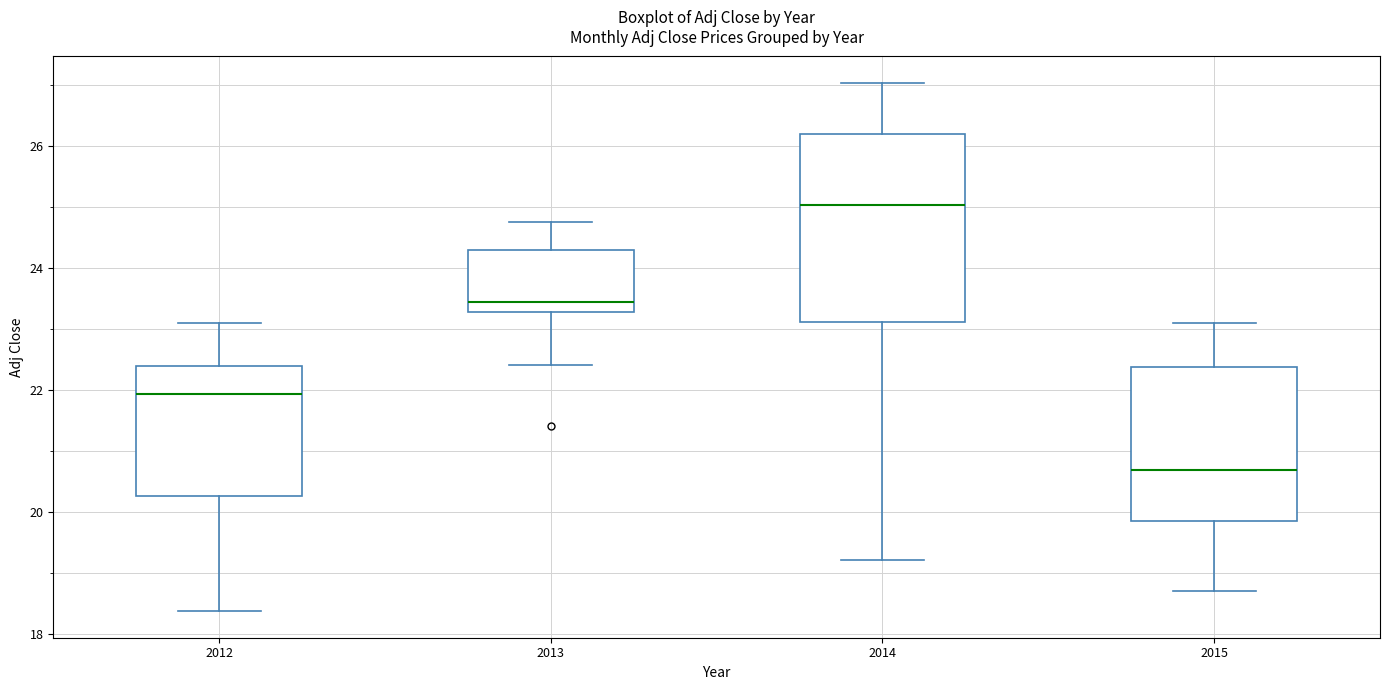

Where does the upper whisker of the box at x = 2012 end on the y-axis? The values are not printed on the chart, so give them approximately, as read against the axis.

23.0